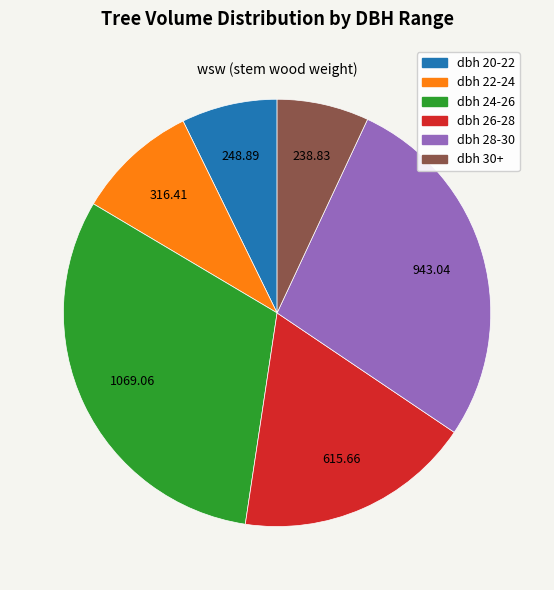

Is there a majority slice in this chart?

No